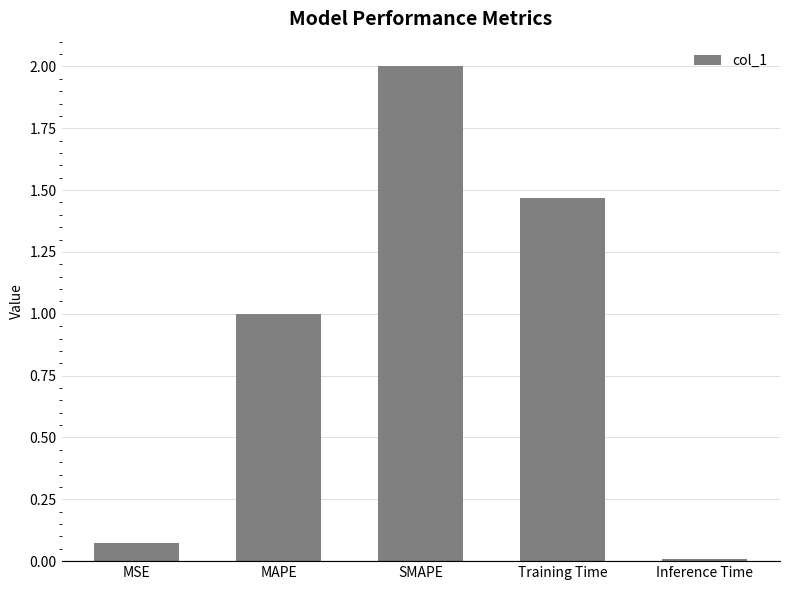

Rank the categories by value from lowest to highest.

Inference Time, MSE, MAPE, Training Time, SMAPE